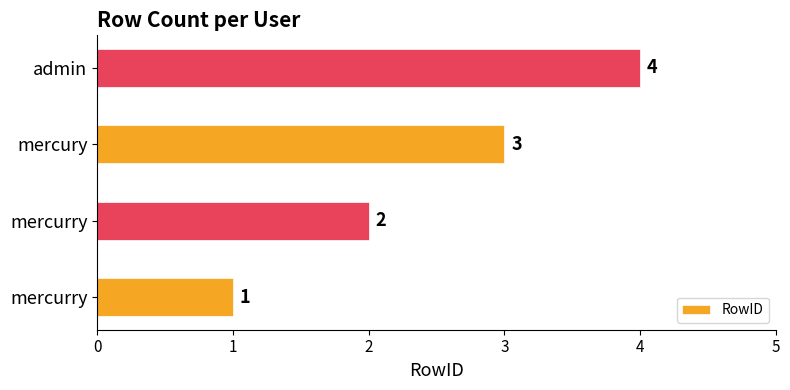

What is the maximum value shown in the chart?

4